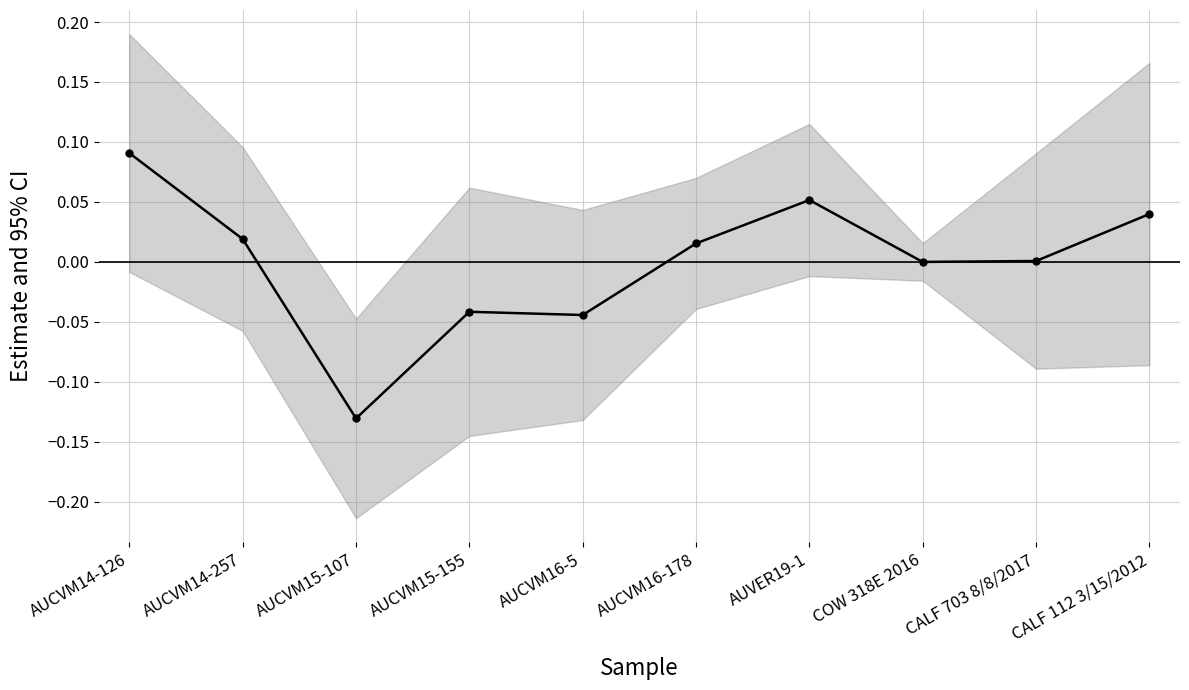

True or false: there are more than 2 points higher than both neighbors.

False